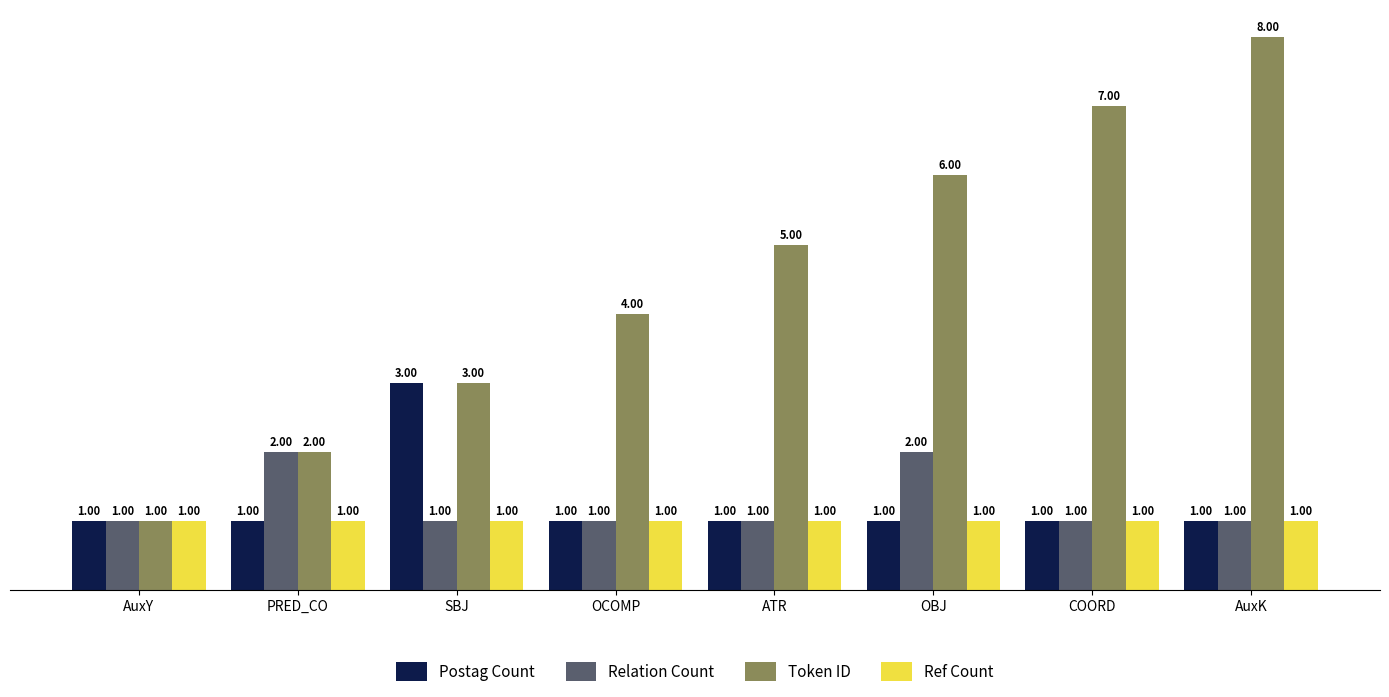

At which category is the sum across all series the highest?

AuxK